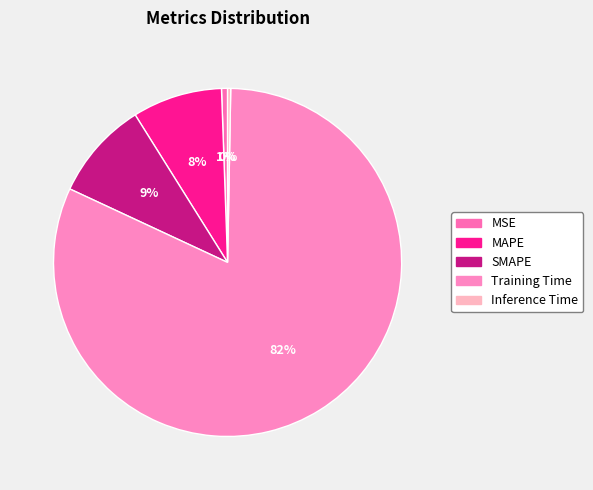

What is the largest slice in the pie chart?

Training Time